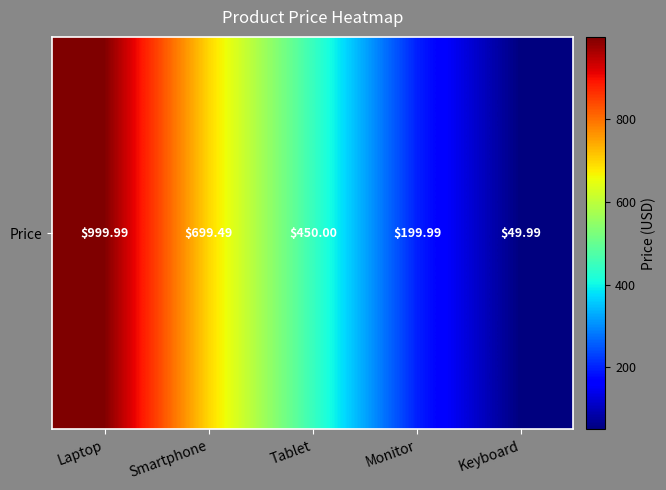

Reading right to left, transcribe all the data shown in this chart.

Keyboard=50.0	Monitor=200.0	Tablet=450.0	Smartphone=699.5	Laptop=1000.0